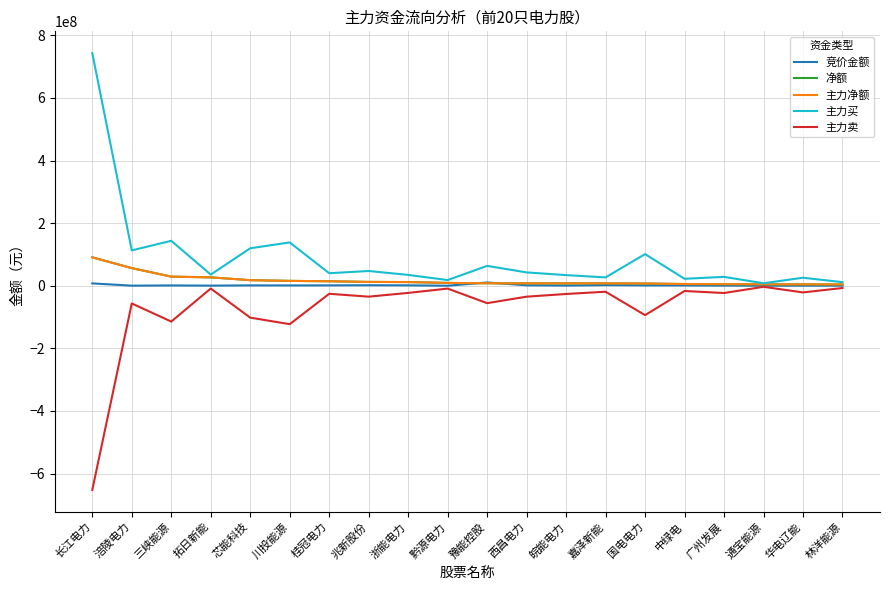

True or false: 主力买 has more than 2 interior local peaks.

True